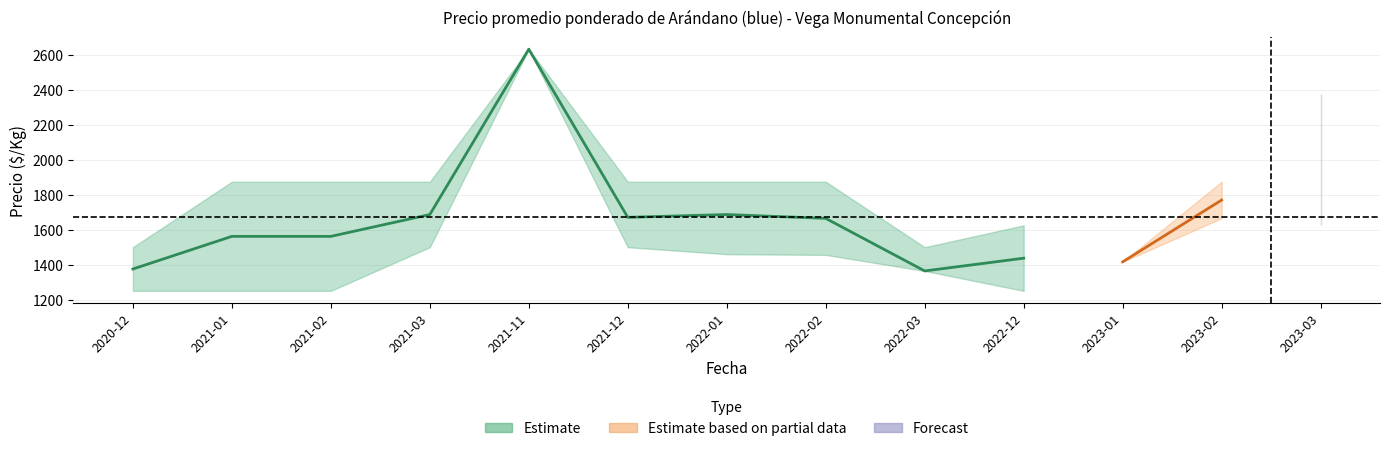

What is the label of the 10th point from the right?

2021-03